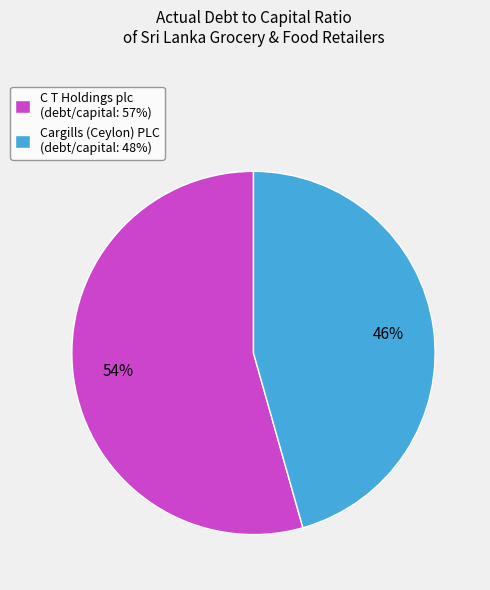

The C T Holdings plc slice represents 54% of the pie. True or false?

True